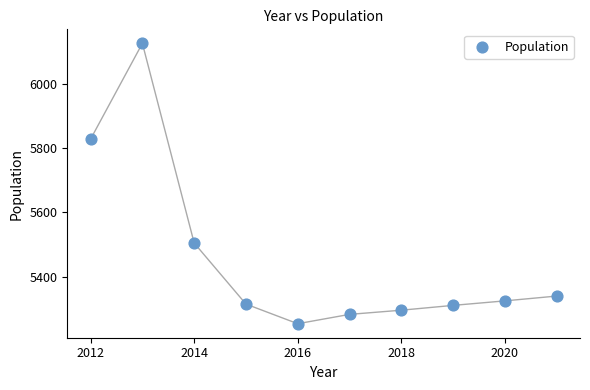

What Y value in the scatter plot is closest to 5690?

5828